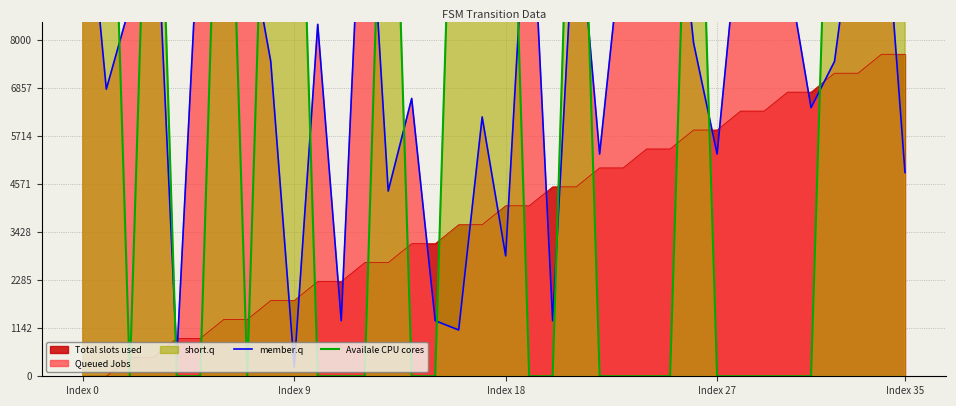

How many data points in member.q are above 8360?

17